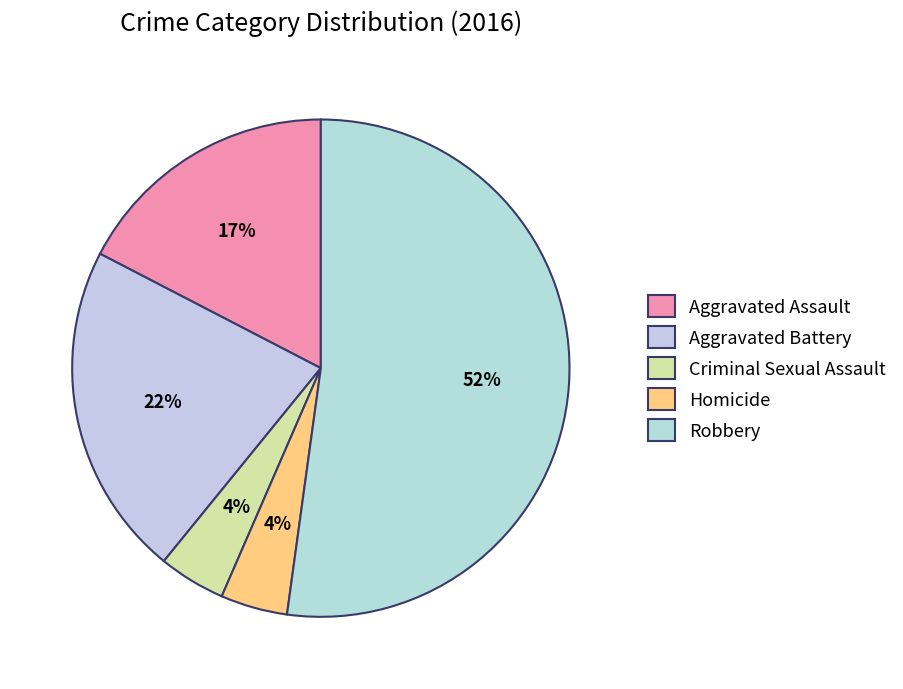

Rank the categories by value from highest to lowest.

Robbery, Aggravated Battery, Aggravated Assault, Criminal Sexual Assault, Homicide